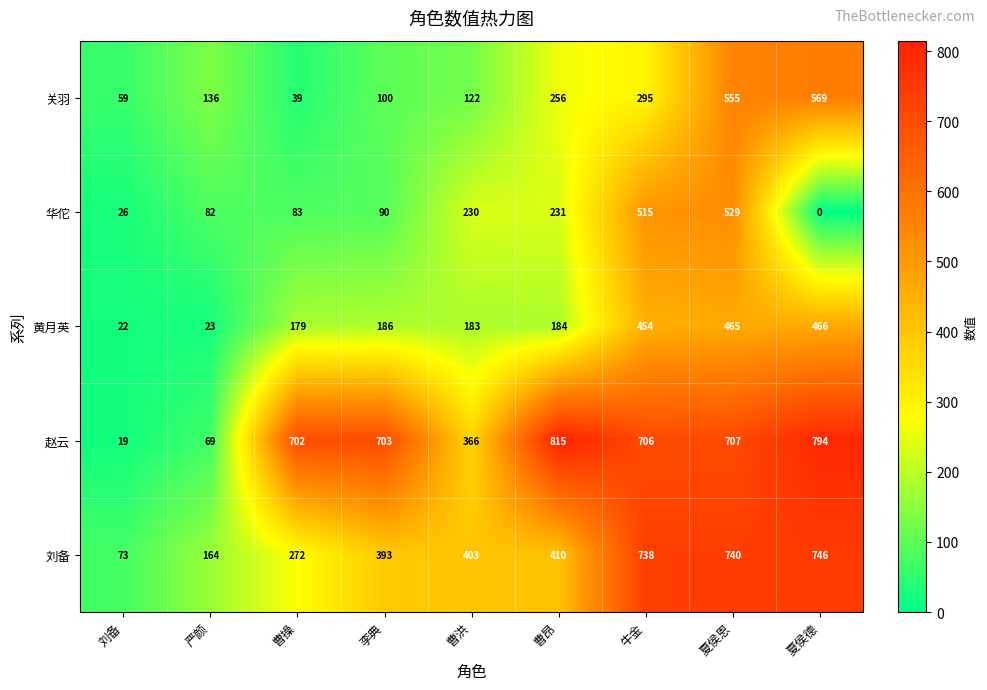

Which series has the largest total across all categories?

赵云